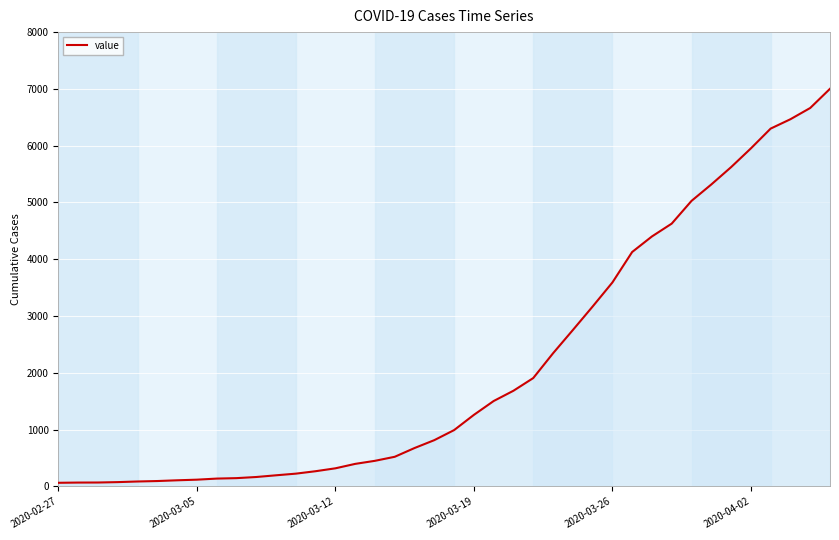

Does the chart display data point markers on the line(s)?

No